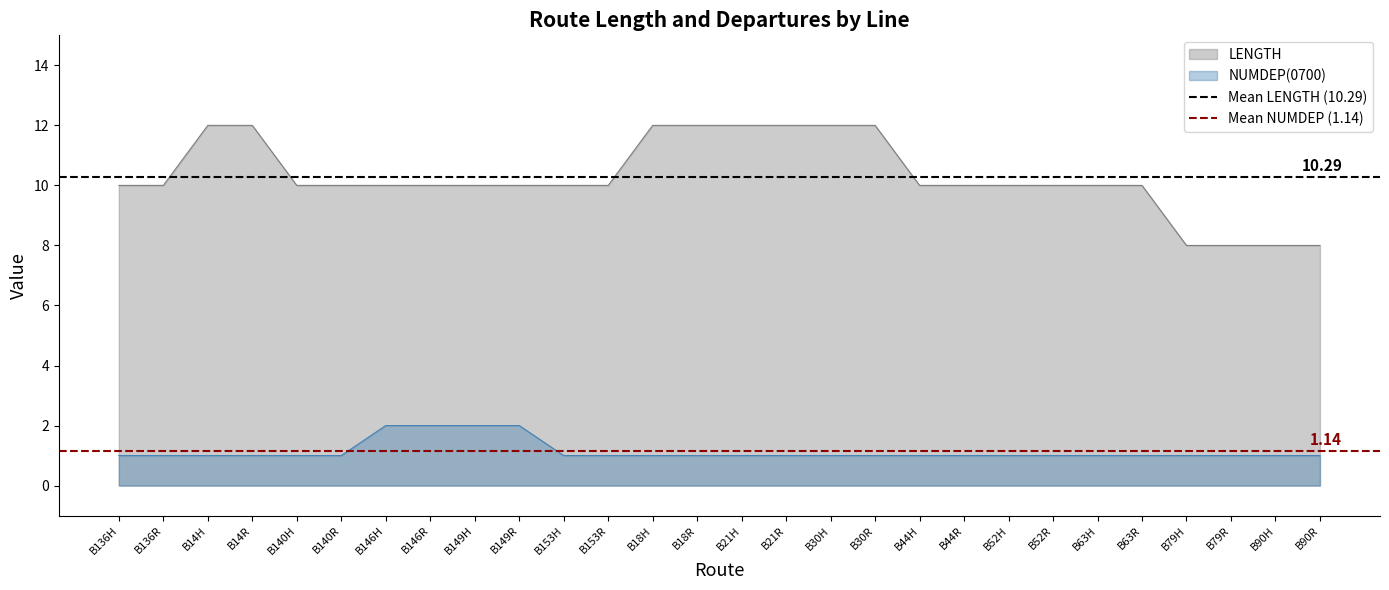

Which series has the largest total across all categories?

Mean LENGTH (10.29)